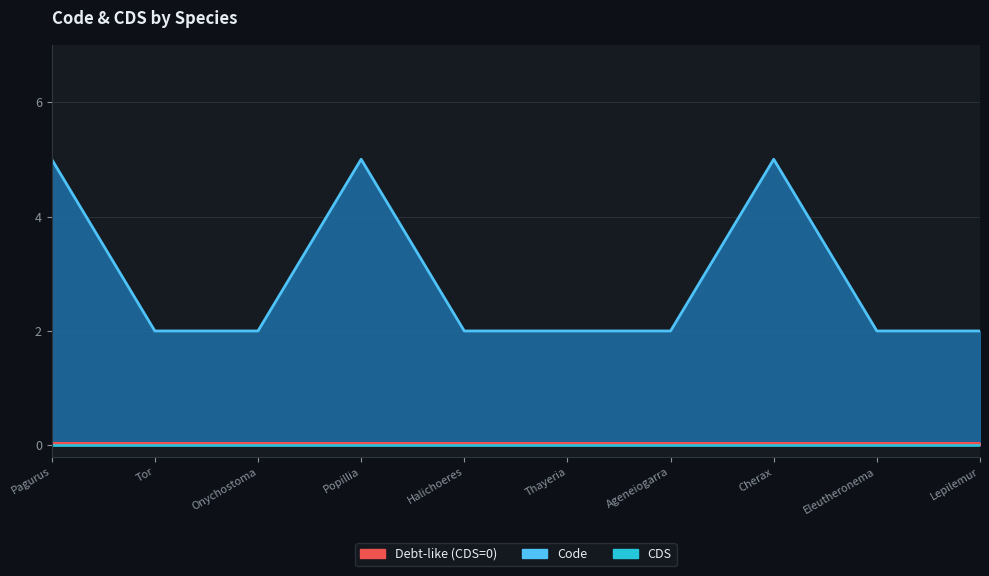

What is the label of the 3rd point from the right?

Cherax